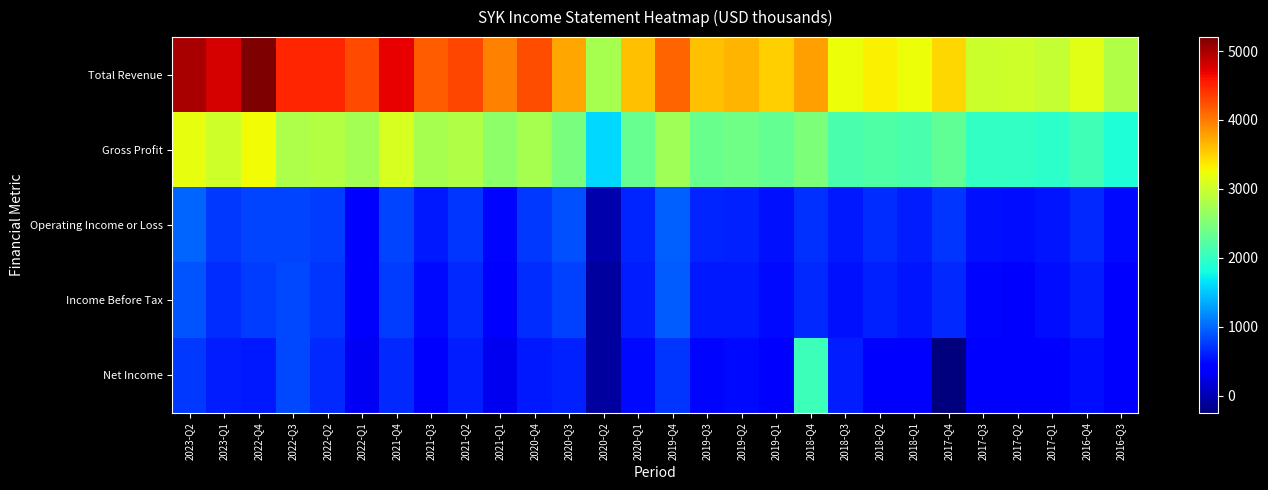

Which series changed the most between 2018-Q3 and 2017-Q2?

Total Revenue